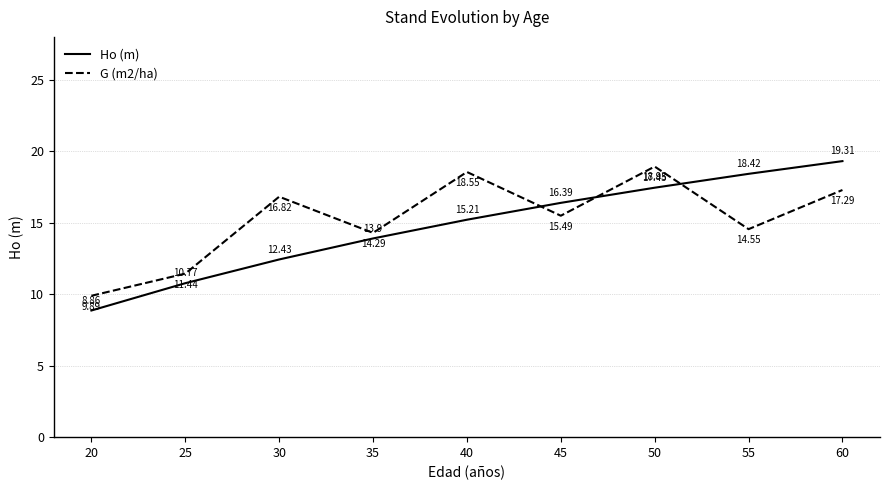

How many interior local peaks does the G (m2/ha) series have?

3